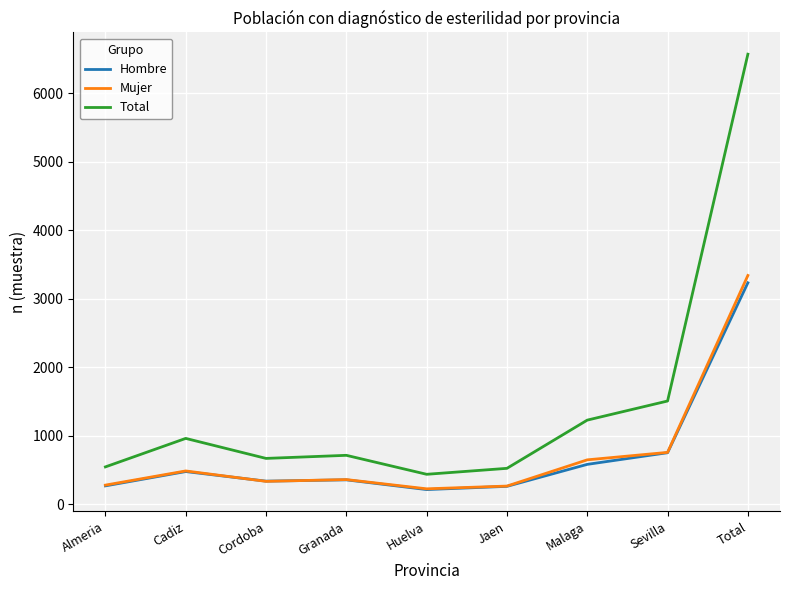

What is the spread (max minus min) of values at Granada?

358